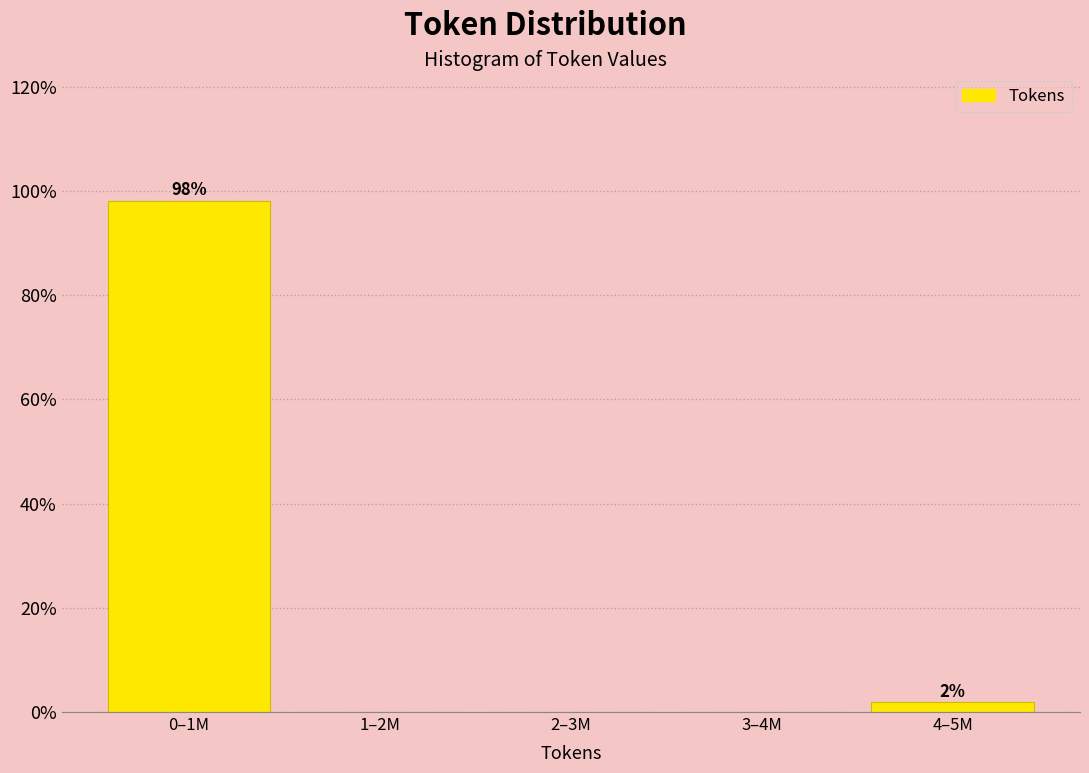

Reading left to right, list all the values displayed in this chart.

0–1M=98.1	1–2M=0.0	2–3M=0.0	3–4M=0.0	4–5M=1.9